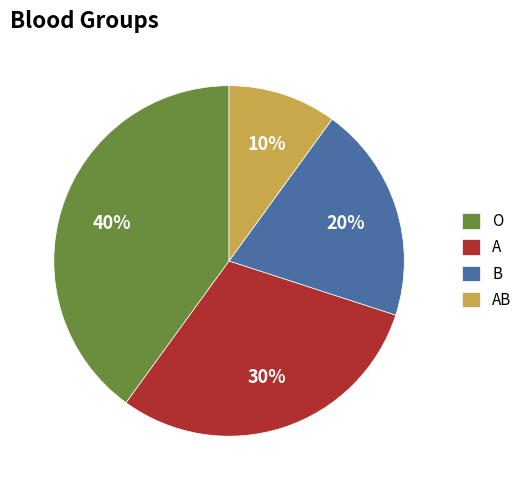

Which category has the smallest portion of the pie?

AB